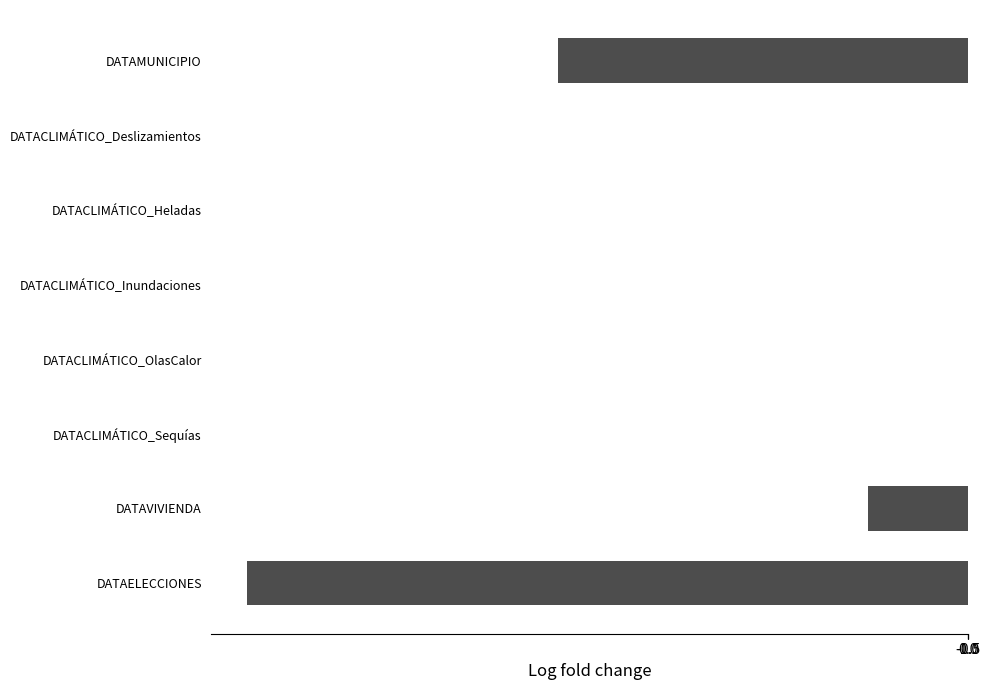

The value at DATAVIVIENDA is -431240539.3. True or false?

False